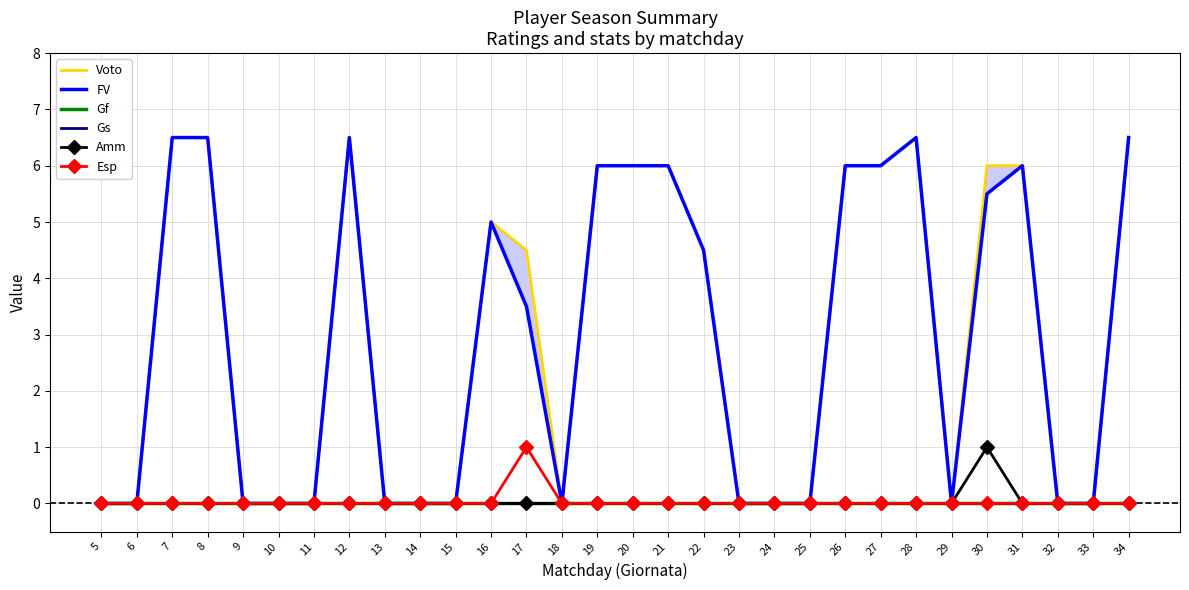

Reading left to right, list all the values displayed in this chart.

Voto: 5=0.0	6=0.0	7=6.5	8=6.5	9=0.0	10=0.0	11=0.0	12=6.5	13=0.0	14=0.0	15=0.0	16=5.0	17=4.5	18=0.0	19=6.0	20=6.0	21=6.0	22=4.5	23=0.0	24=0.0	25=0.0	26=6.0	27=6.0	28=6.5	29=0.0	30=6.0	31=6.0	32=0.0	33=0.0	34=6.5
FV: 5=0.0	6=0.0	7=6.5	8=6.5	9=0.0	10=0.0	11=0.0	12=6.5	13=0.0	14=0.0	15=0.0	16=5.0	17=3.5	18=0.0	19=6.0	20=6.0	21=6.0	22=4.5	23=0.0	24=0.0	25=0.0	26=6.0	27=6.0	28=6.5	29=0.0	30=5.5	31=6.0	32=0.0	33=0.0	34=6.5
Gf: 5=0.0	6=0.0	7=0.0	8=0.0	9=0.0	10=0.0	11=0.0	12=0.0	13=0.0	14=0.0	15=0.0	16=0.0	17=0.0	18=0.0	19=0.0	20=0.0	21=0.0	22=0.0	23=0.0	24=0.0	25=0.0	26=0.0	27=0.0	28=0.0	29=0.0	30=0.0	31=0.0	32=0.0	33=0.0	34=0.0
Gs: 5=0.0	6=0.0	7=0.0	8=0.0	9=0.0	10=0.0	11=0.0	12=0.0	13=0.0	14=0.0	15=0.0	16=0.0	17=0.0	18=0.0	19=0.0	20=0.0	21=0.0	22=0.0	23=0.0	24=0.0	25=0.0	26=0.0	27=0.0	28=0.0	29=0.0	30=0.0	31=0.0	32=0.0	33=0.0	34=0.0
Amm: 5=0.0	6=0.0	7=0.0	8=0.0	9=0.0	10=0.0	11=0.0	12=0.0	13=0.0	14=0.0	15=0.0	16=0.0	17=0.0	18=0.0	19=0.0	20=0.0	21=0.0	22=0.0	23=0.0	24=0.0	25=0.0	26=0.0	27=0.0	28=0.0	29=0.0	30=1.0	31=0.0	32=0.0	33=0.0	34=0.0
Esp: 5=0.0	6=0.0	7=0.0	8=0.0	9=0.0	10=0.0	11=0.0	12=0.0	13=0.0	14=0.0	15=0.0	16=0.0	17=1.0	18=0.0	19=0.0	20=0.0	21=0.0	22=0.0	23=0.0	24=0.0	25=0.0	26=0.0	27=0.0	28=0.0	29=0.0	30=0.0	31=0.0	32=0.0	33=0.0	34=0.0